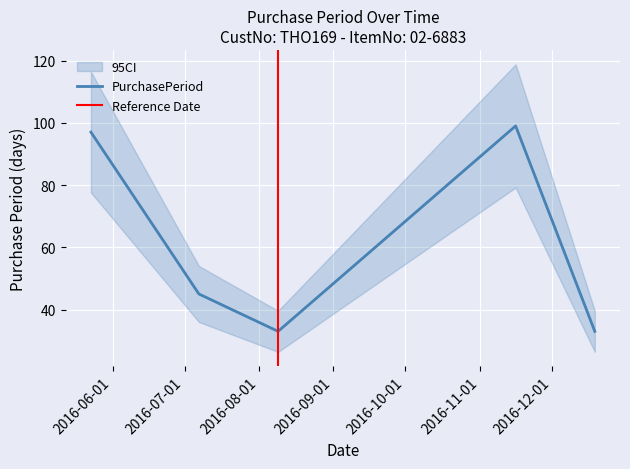

Reading left to right, list all the values displayed in this chart.

97	45	33	99	33